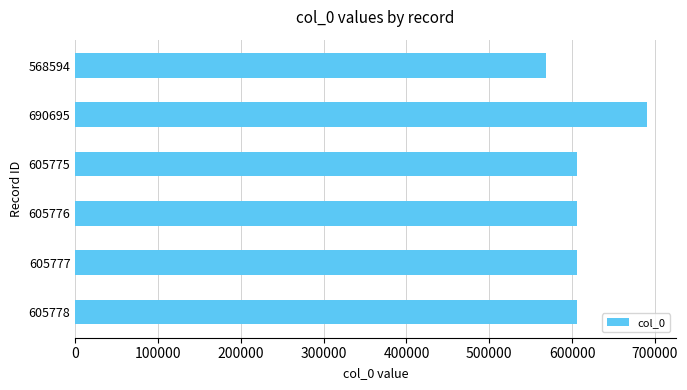

Is it true that the value at 605778 is 605778?

True